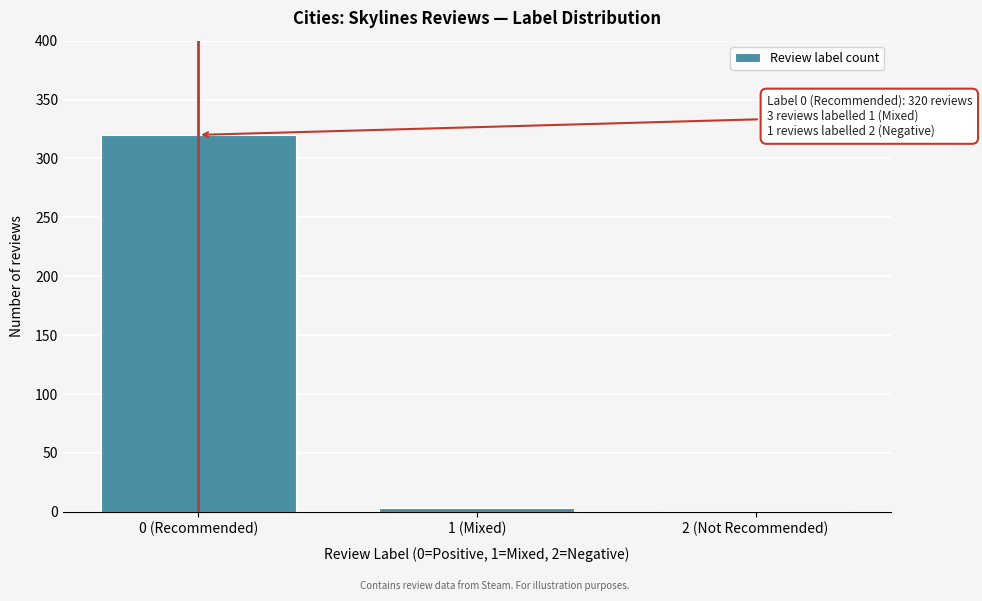

Reading left to right, list all the values displayed in this chart.

0 (Recommended)=320	1 (Mixed)=3	2 (Not Recommended)=1